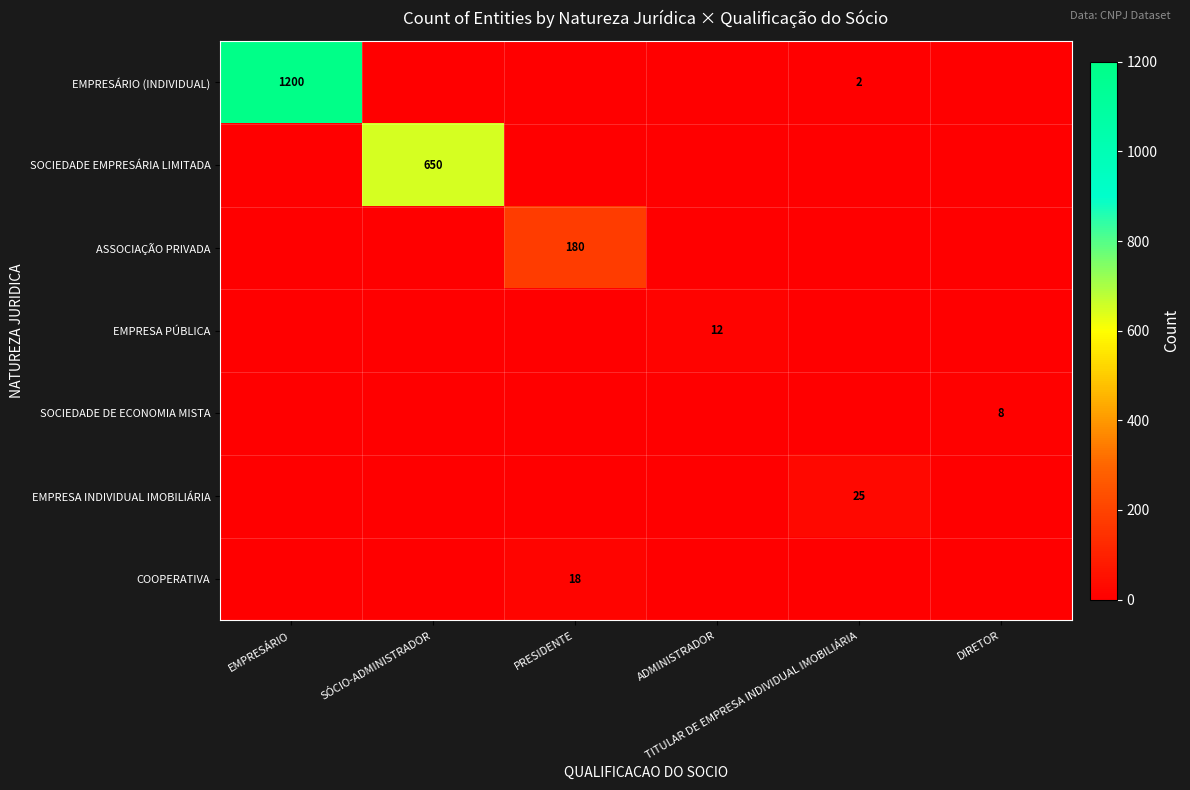

Between EMPRESÁRIO and TITULAR DE EMPRESA INDIVIDUAL IMOBILIÁRIA, which is larger?

EMPRESÁRIO